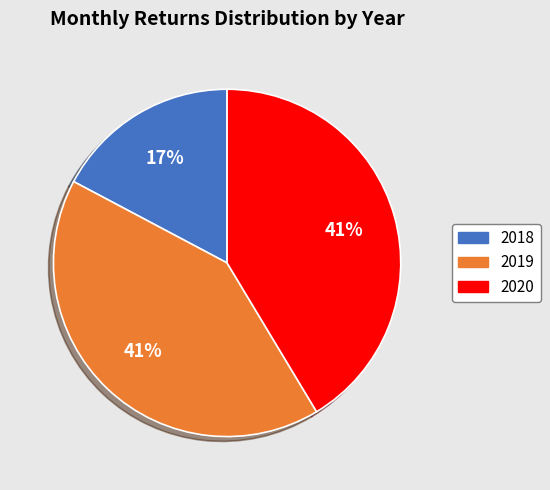

Do 2020 and 2019 together represent more than half of the pie?

Yes